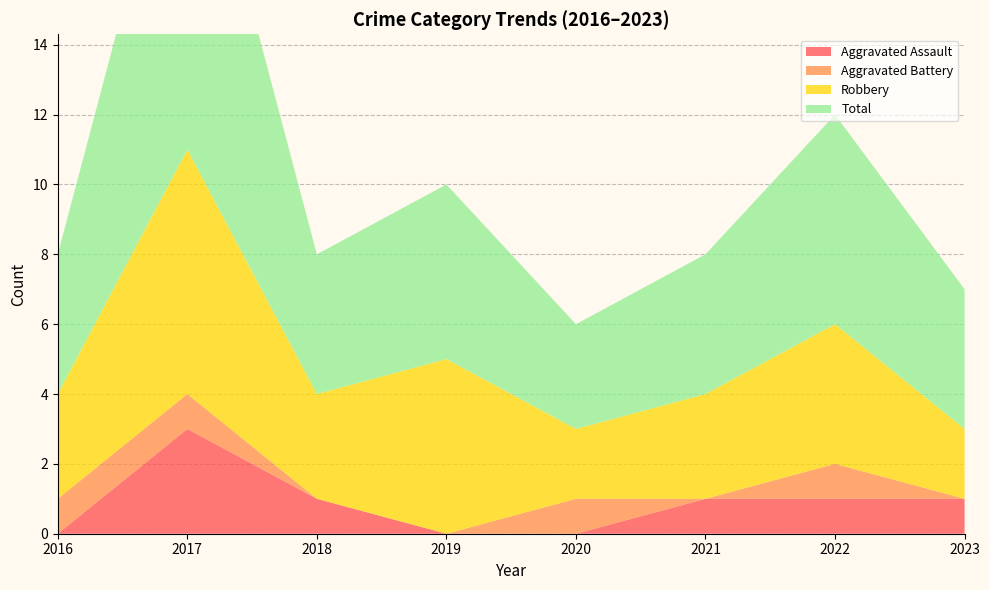

Reading left to right, transcribe all the data shown in this chart.

Aggravated Assault: 0	3	1	0	0	1	1	1
Aggravated Battery: 1	1	0	0	1	0	1	0
Robbery: 3	7	3	5	2	3	4	2
Total: 4	11	4	5	3	4	6	4